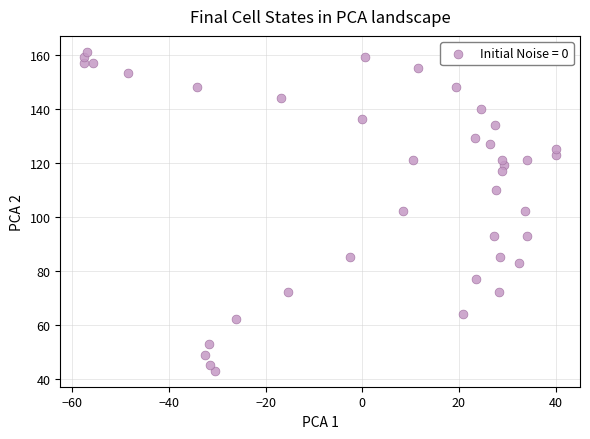

Count the number of points in this scatter plot.

39